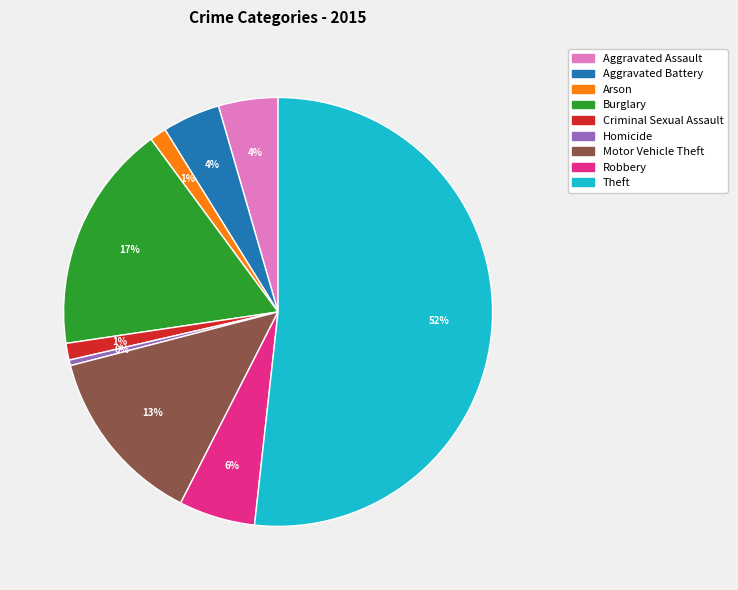

Which slice is the largest?

Theft